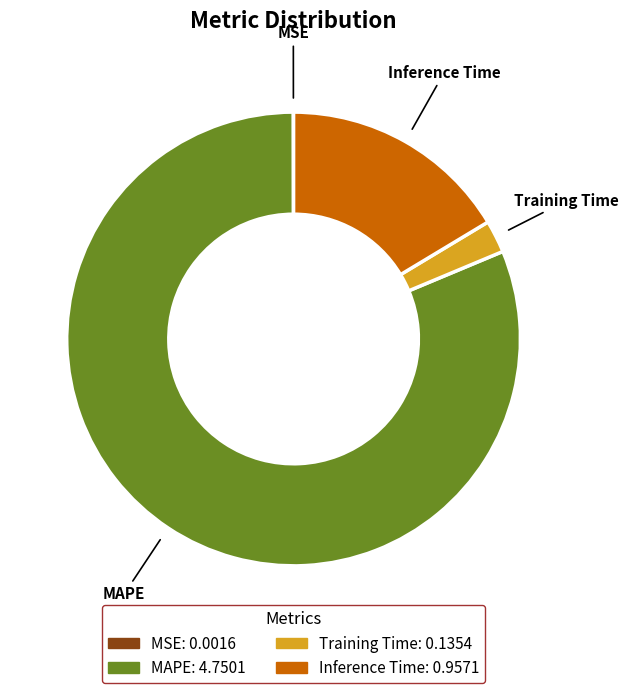

Which has a higher value, Inference Time or MAPE?

MAPE